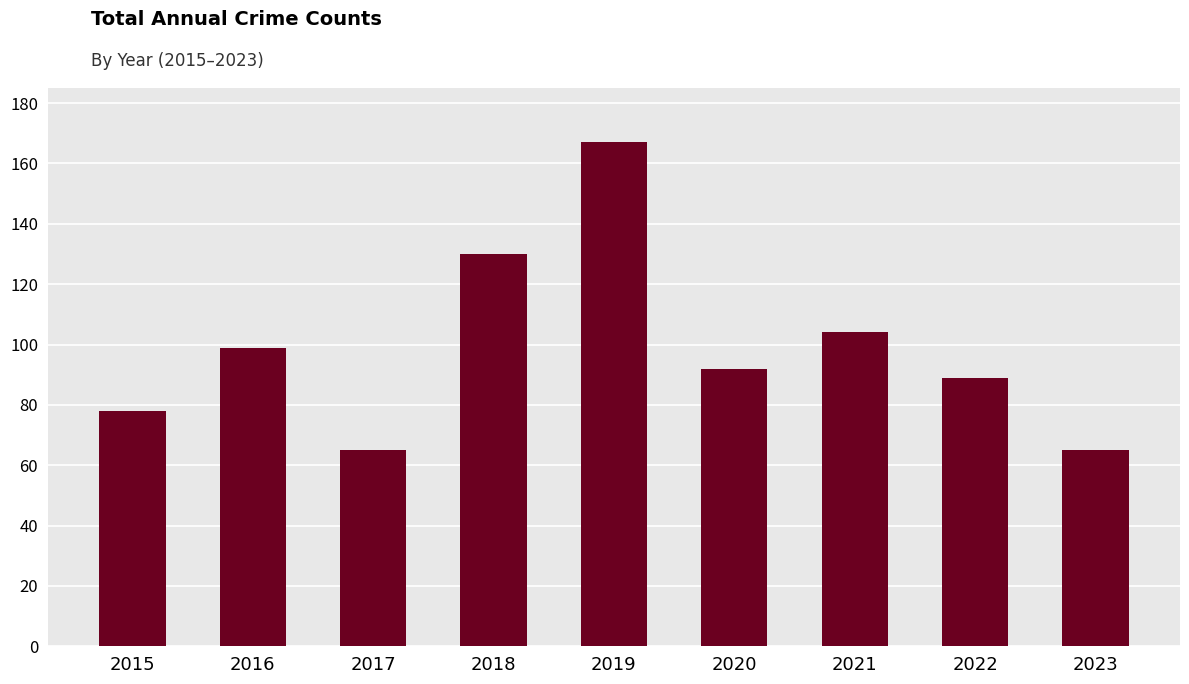

Reading left to right, transcribe all the data shown in this chart.

78	99	65	130	167	92	104	89	65